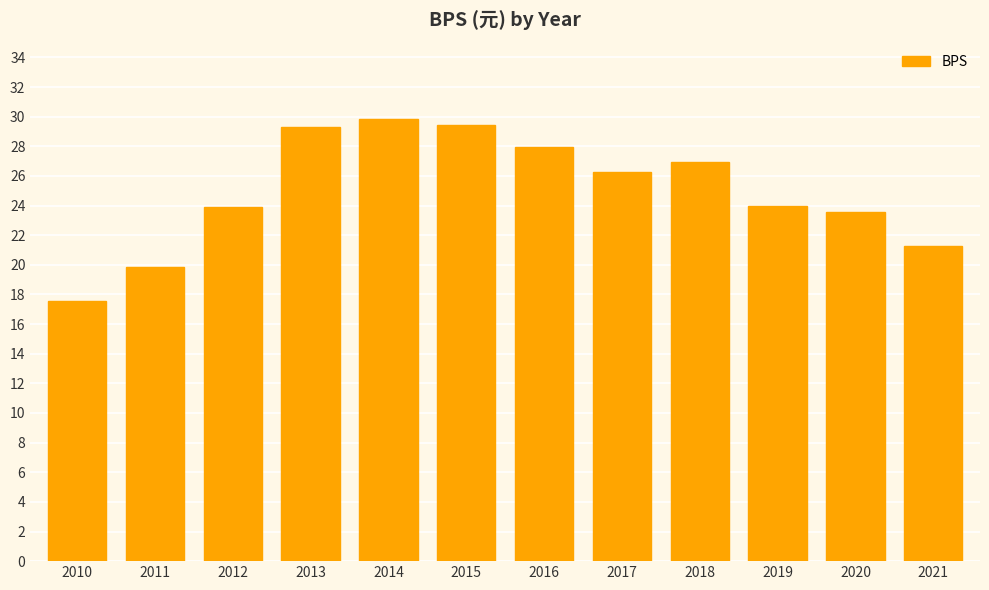

What is the change in value from 2012 to 2021?

-2.6